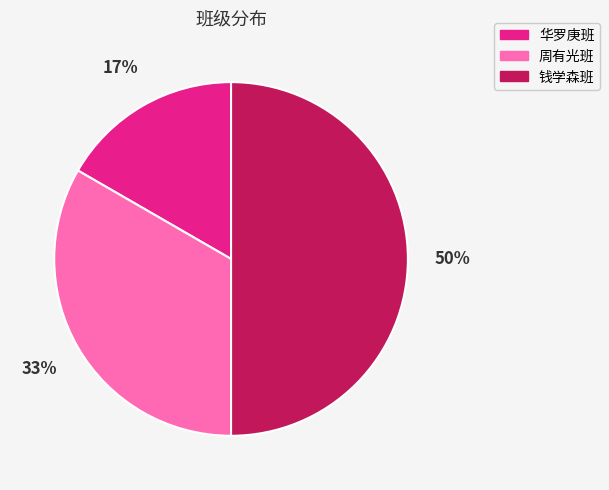

Rank the categories by value from highest to lowest.

钱学森班, 周有光班, 华罗庚班